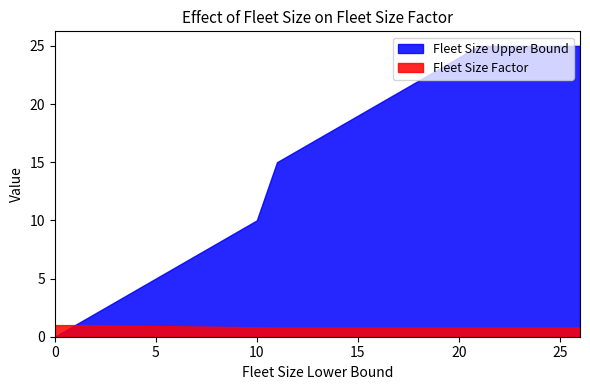

Does the chart have visible grid lines?

No